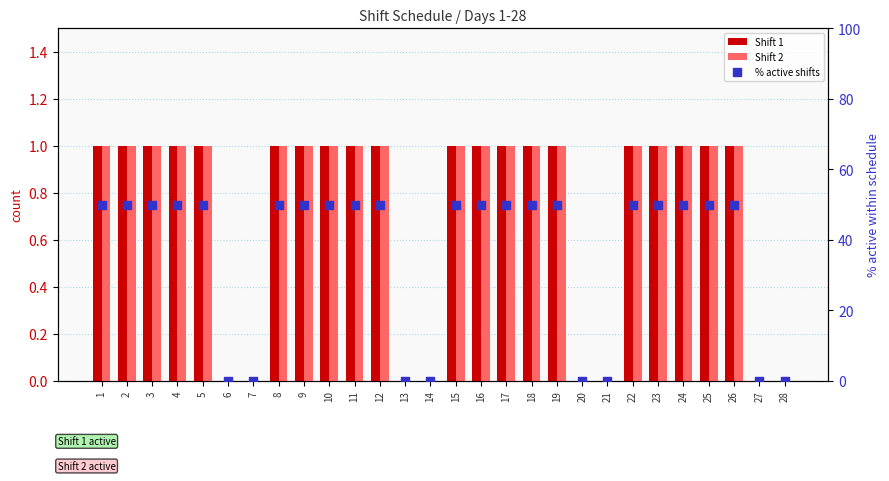

Is the value of Shift 1 at 14 greater than the value of % active shifts at 25?

No